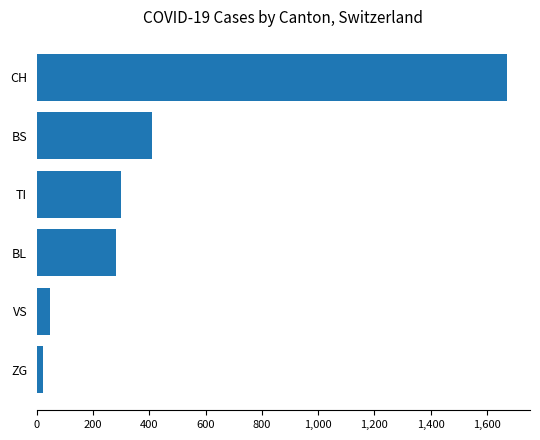

What is the difference between the values at BS and BL?

126.9